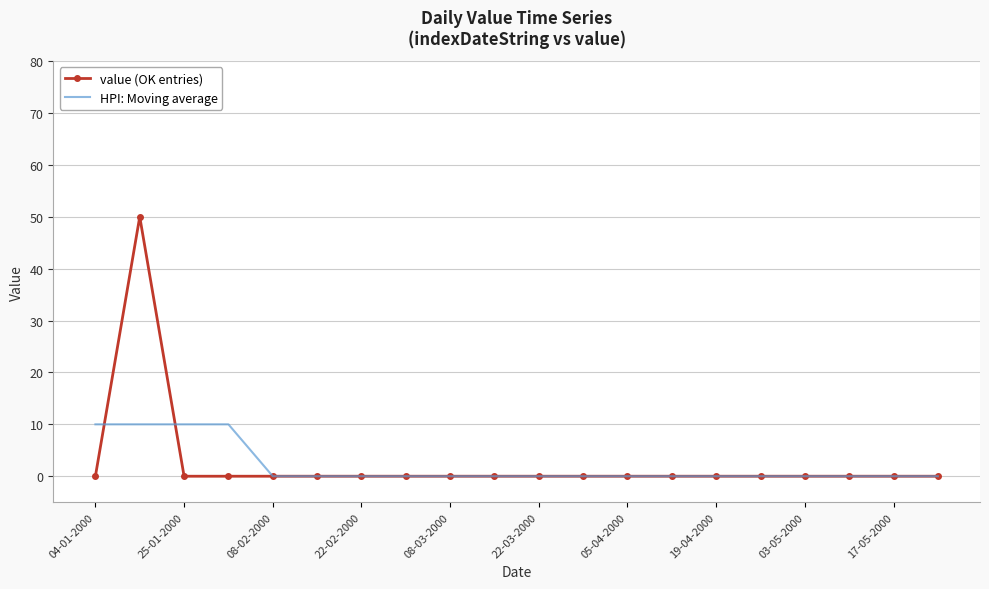

Rank the series by their maximum value, from highest to lowest.

value (OK entries), HPI: Moving average